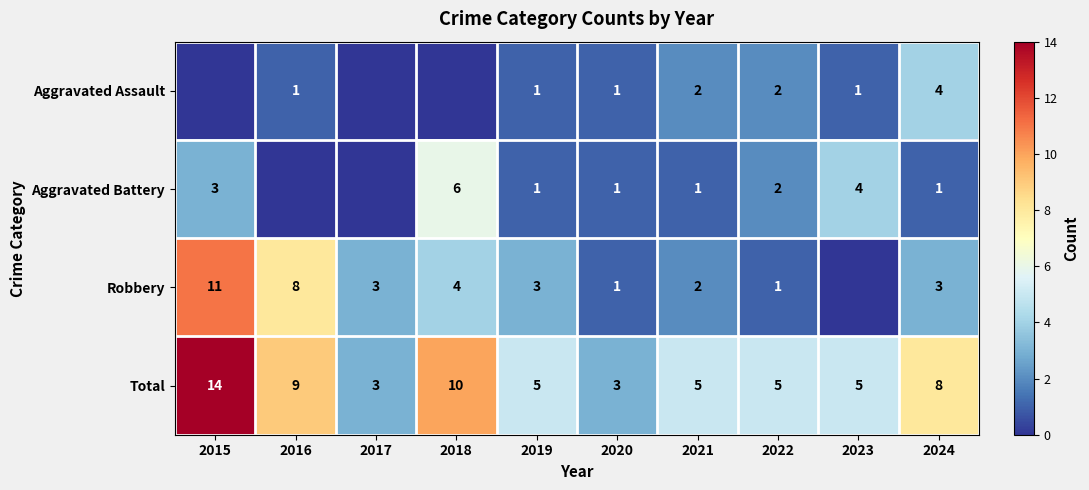

Is the value of Total at 2023 greater than the value of Robbery at 2015?

No